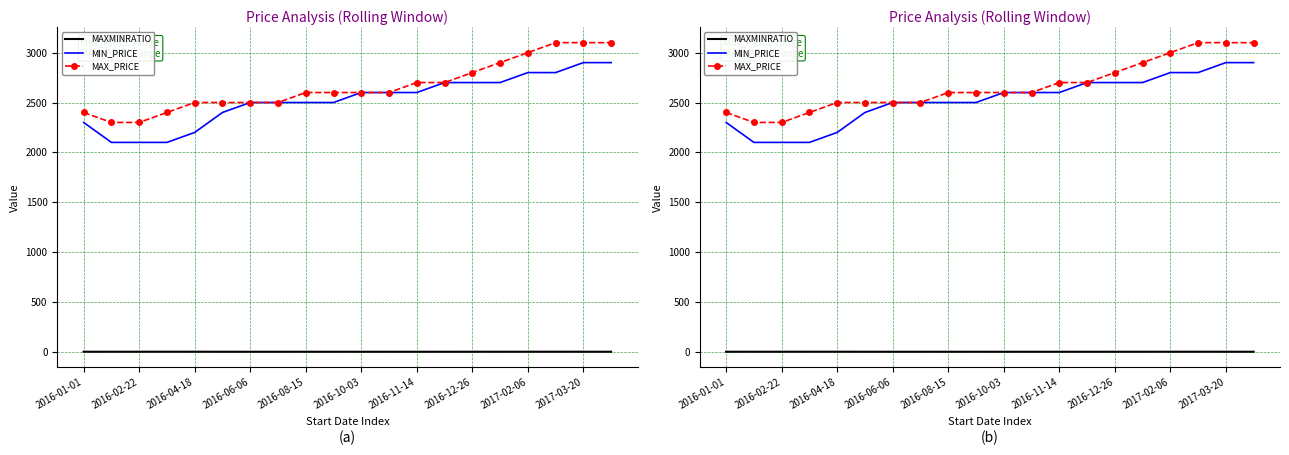

How many data points does each series have?

20